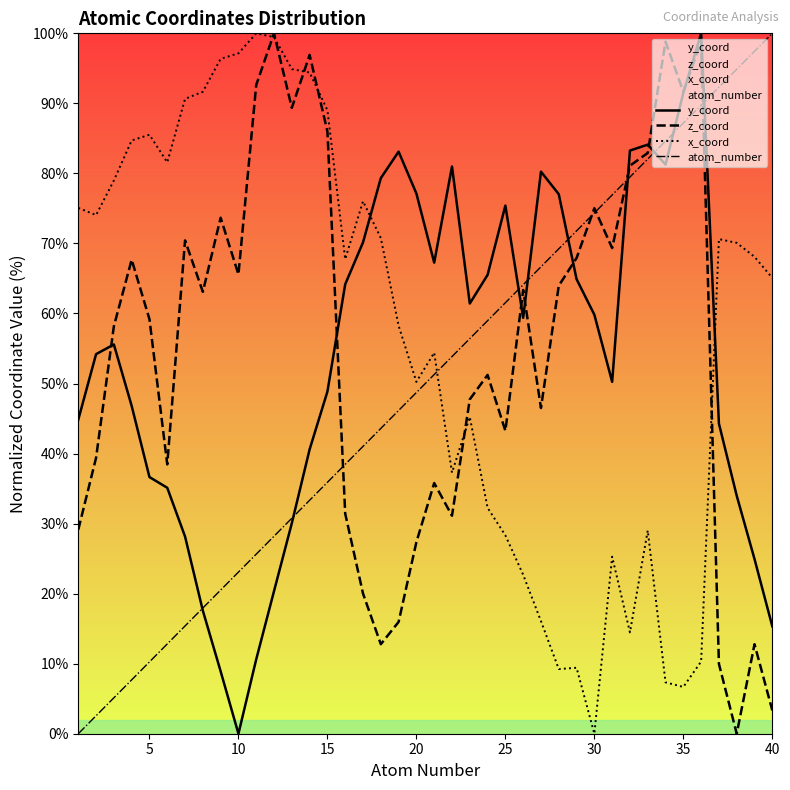

After their last crossing, which series has the higher values: x_coord or y_coord?

x_coord